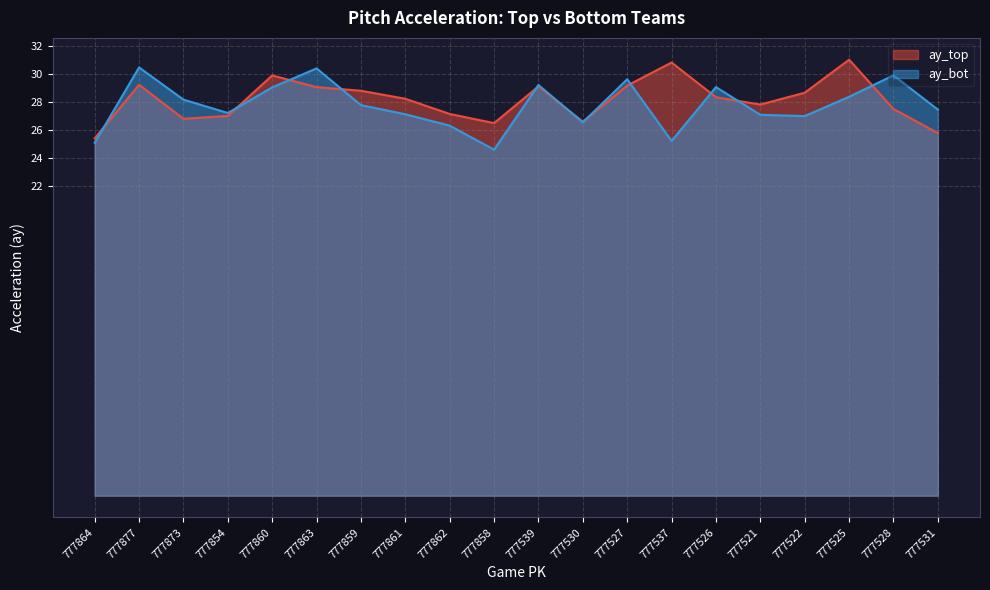

What is the label of the 11th point from the right?

777858